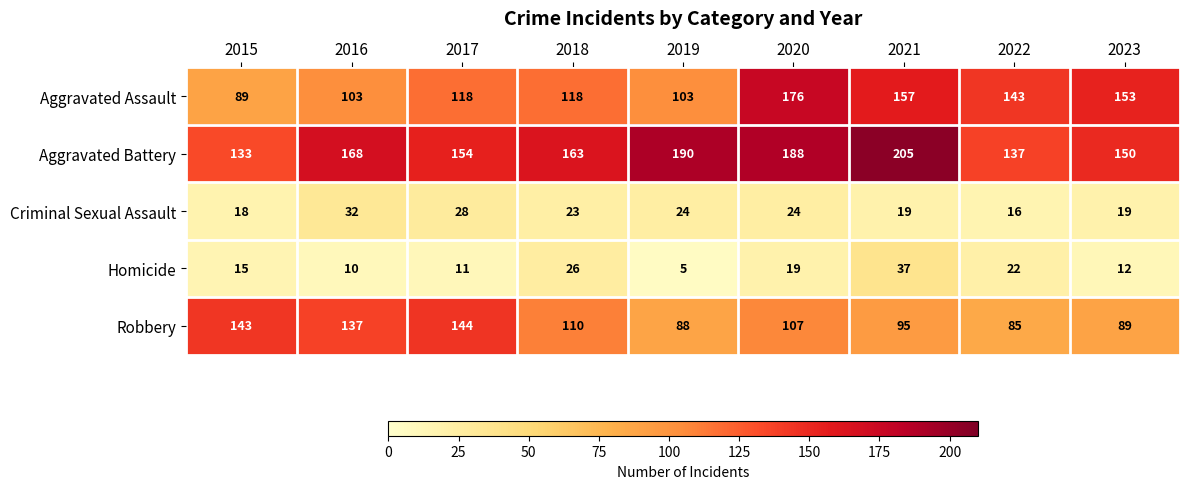

What is the total value across all series at 2016?

450